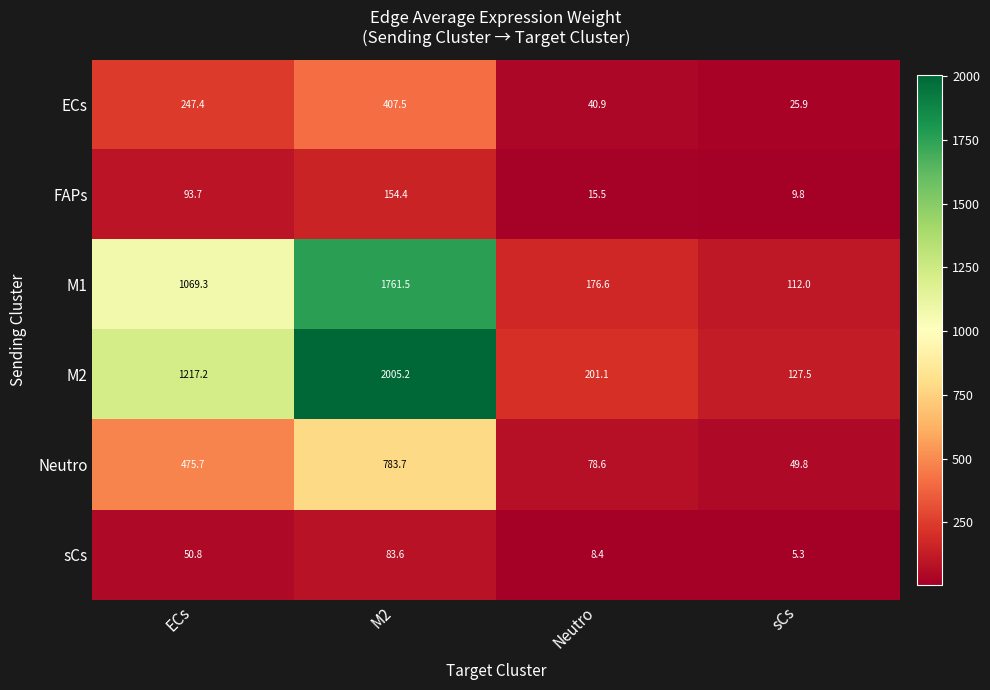

At which label is M2 closest to 1066?

ECs